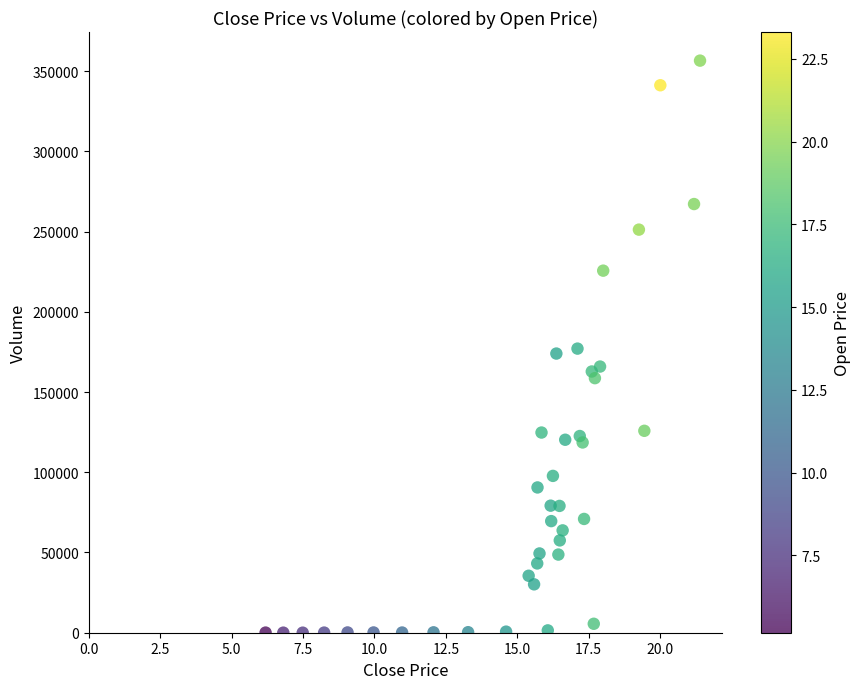

What is the range of Y values (max minus min)?

356534